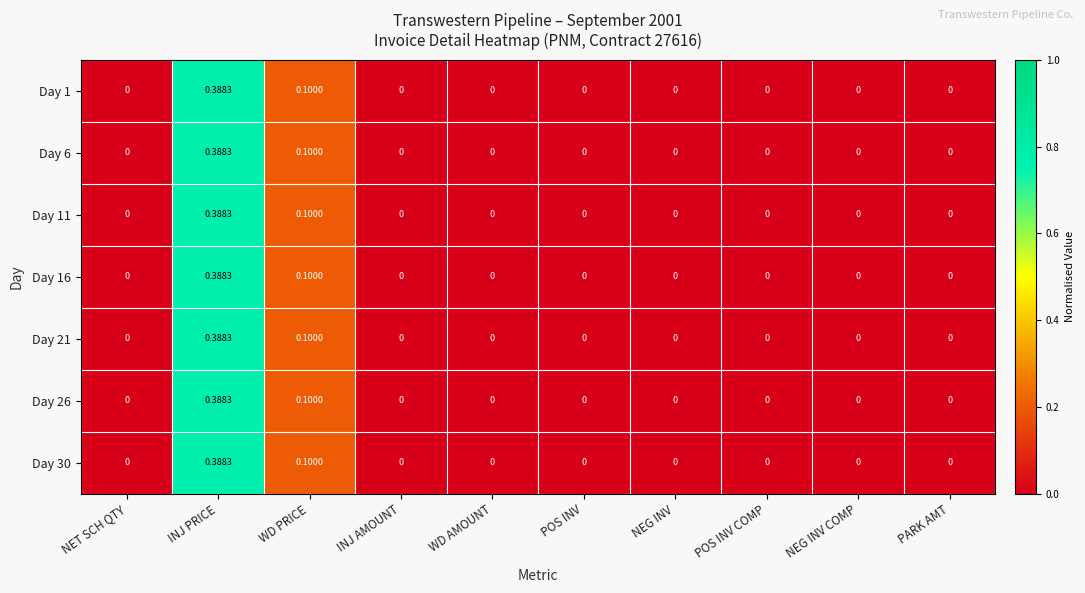

Is the value of Day 11 at WD AMOUNT greater than the value of Day 6 at WD PRICE?

No